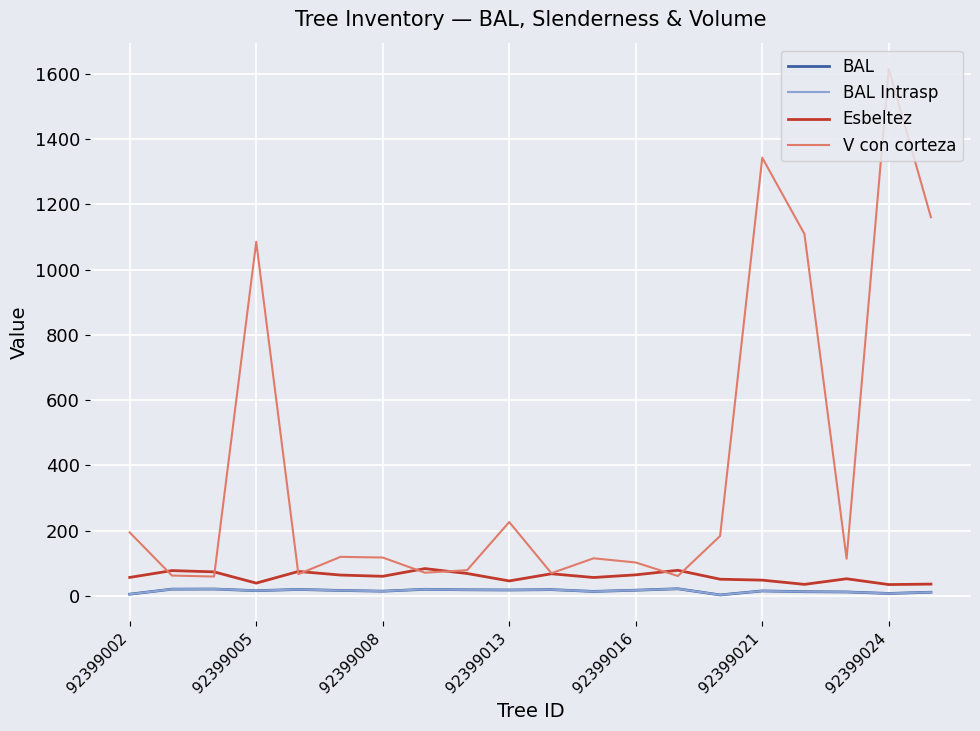

In V con corteza, how many points are lower than both neighbors (excluding endpoints)?

6